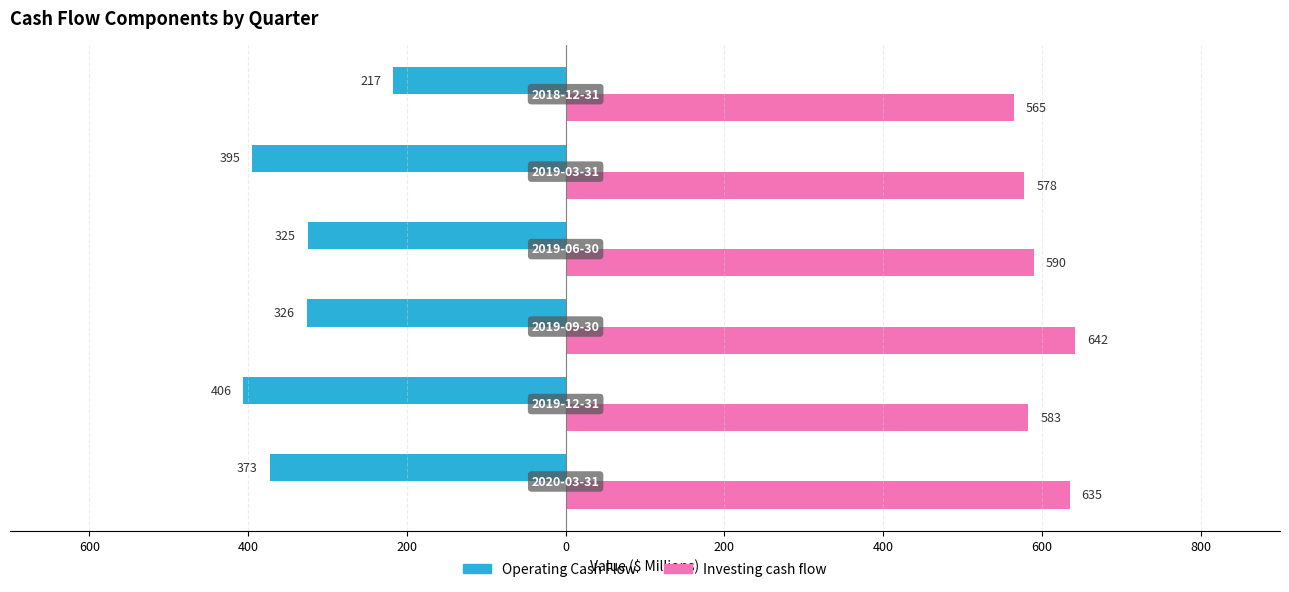

Reading left to right, extract all data points from this chart.

Operating Cash Flow: -373	-406	-326	-325	-395	-217
Investing cash flow: 635	583	642	590	578	565